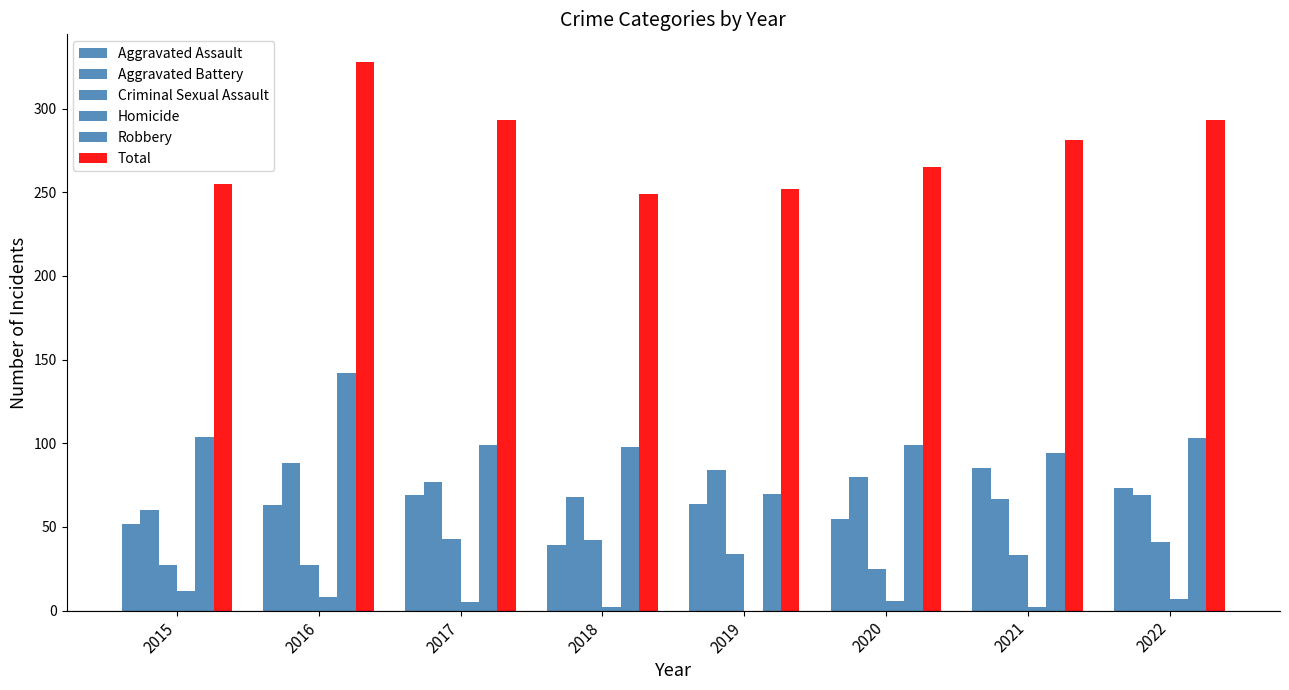

How many groups of bars are there?

8